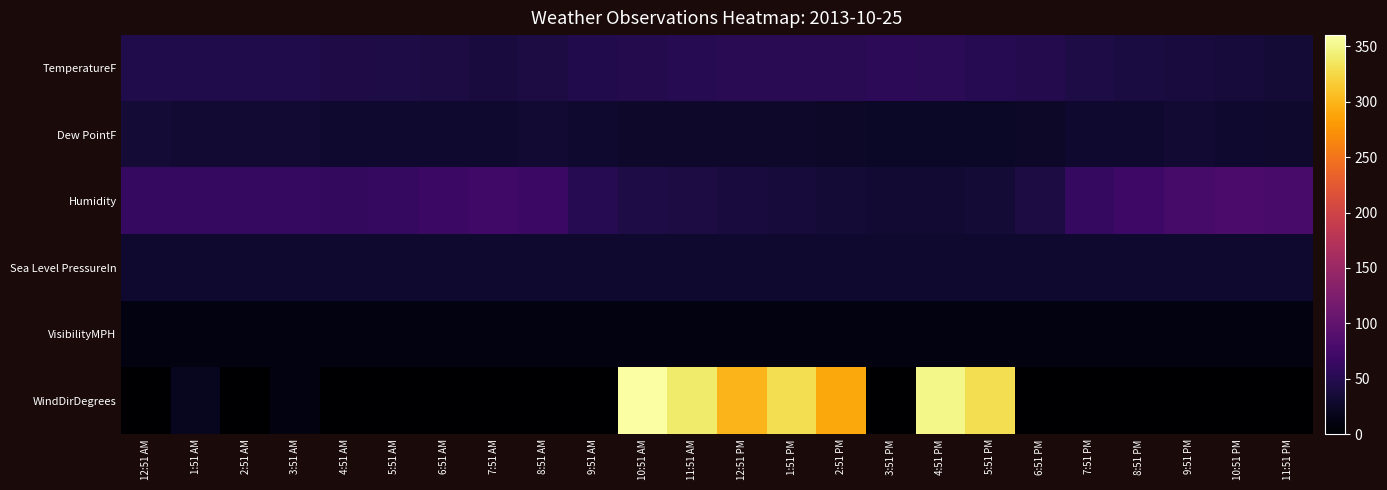

Between 1:51 AM and 2:51 AM, which is larger?

1:51 AM